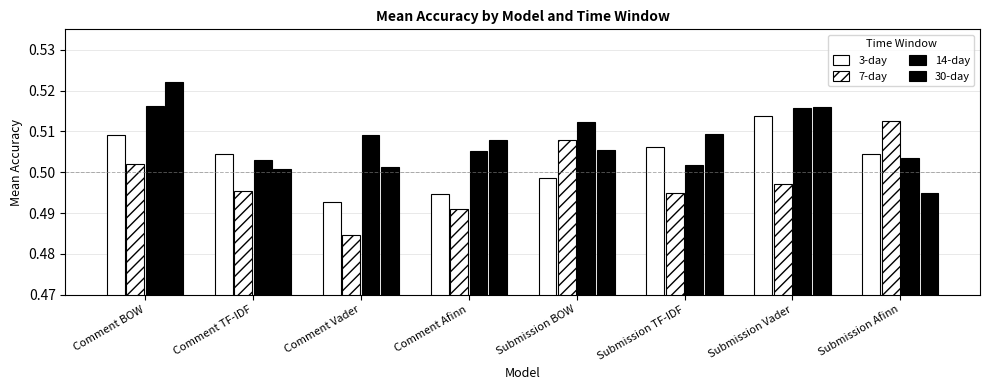

What is the label of the 3rd bar from the right?

Submission TF-IDF